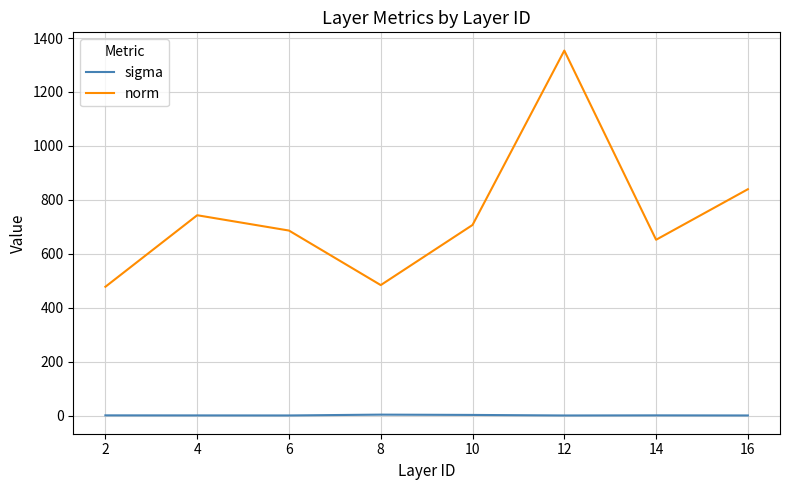

How many lines are shown in the chart?

2